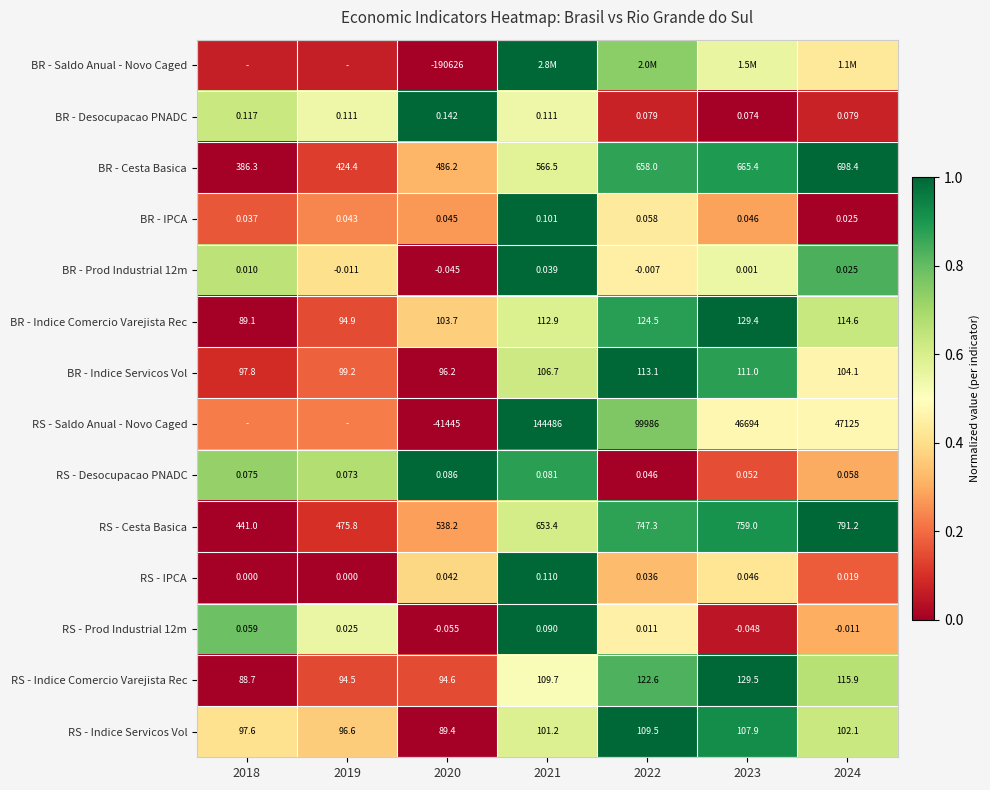

Is the value of BR - Indice Servicos Vol at 2020 greater than the value of RS - Saldo Anual - Novo Caged at 2024?

No